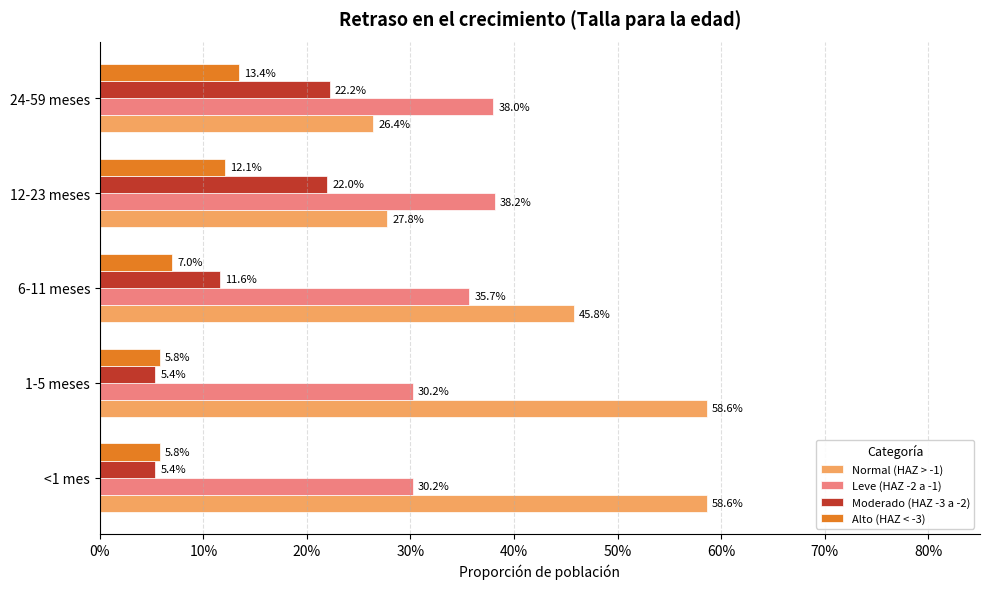

What is the average value of the Moderado (HAZ -3 a -2) series?

0.1